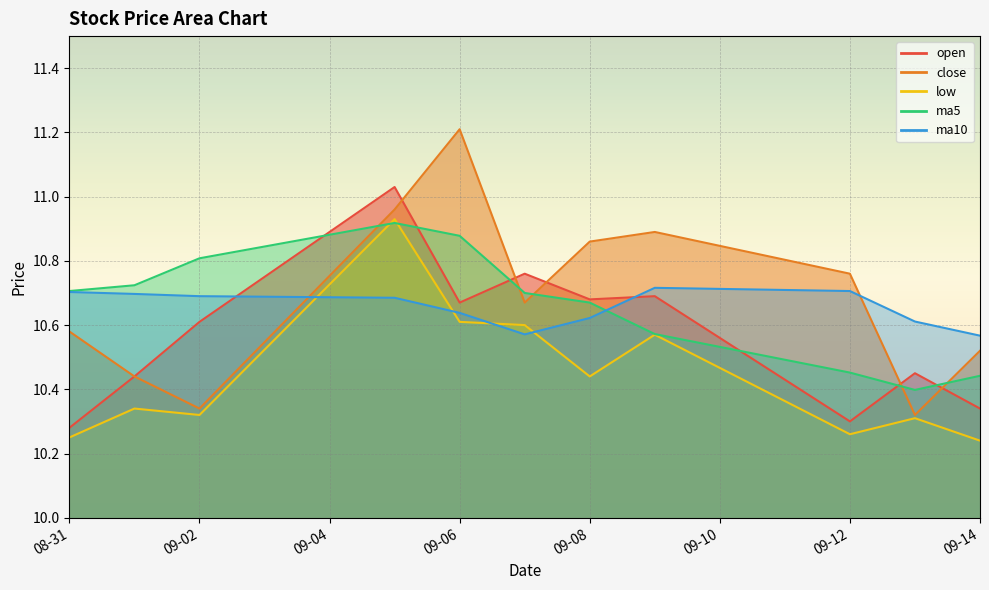

True or false: ma10 has more than 0 interior local peaks.

True